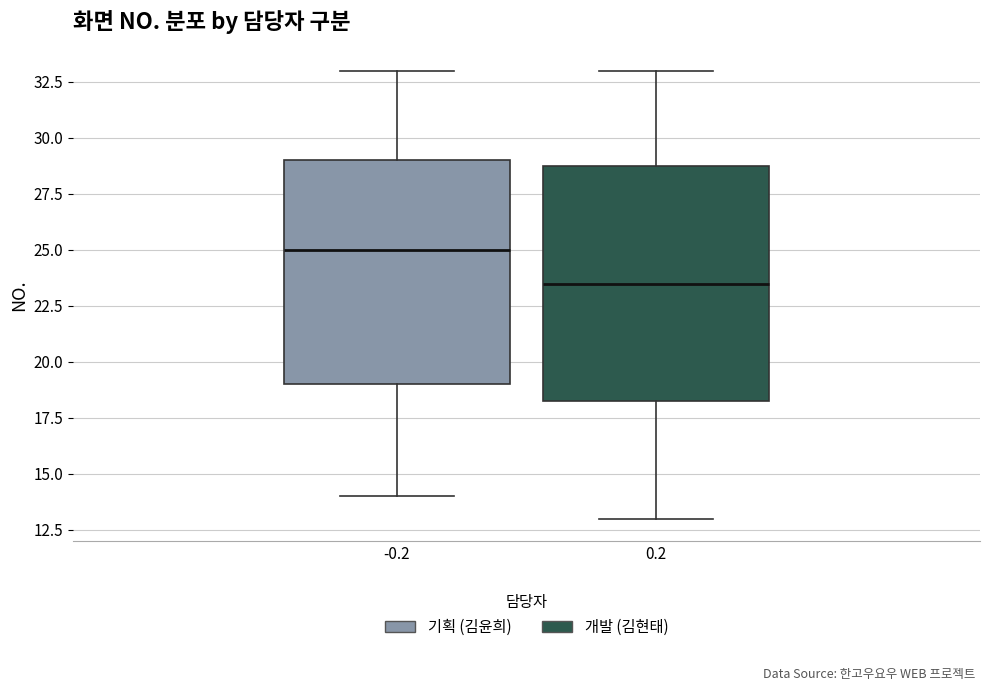

Which box's median line is the highest?

-0.2